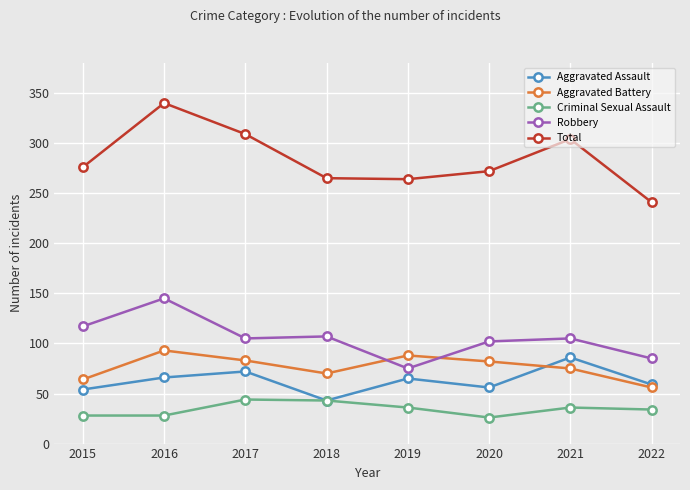

What is the sum of all Total values?

2271